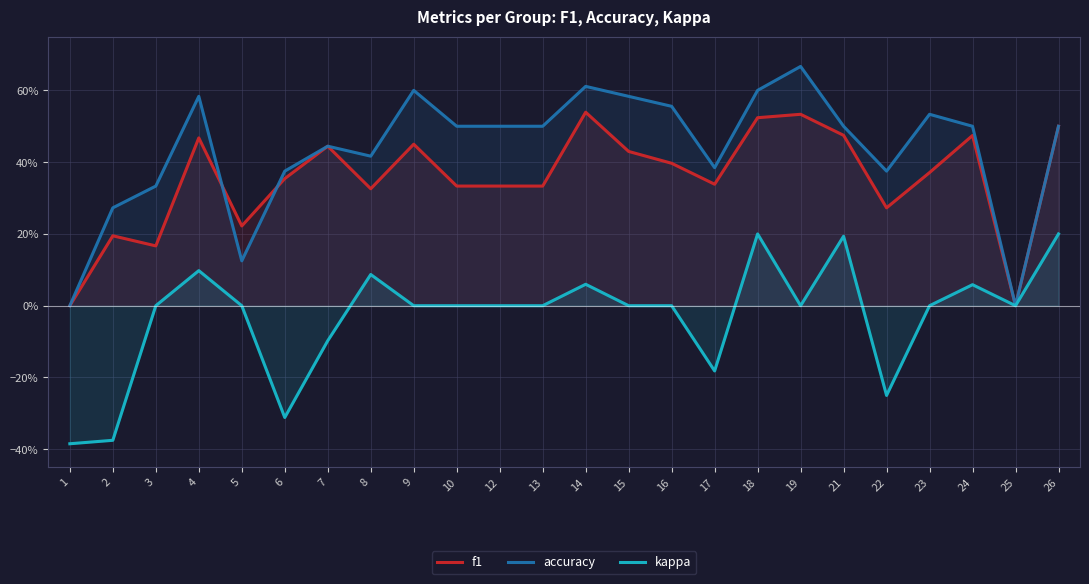

Count the kappa values in the range 0 to 1.

18